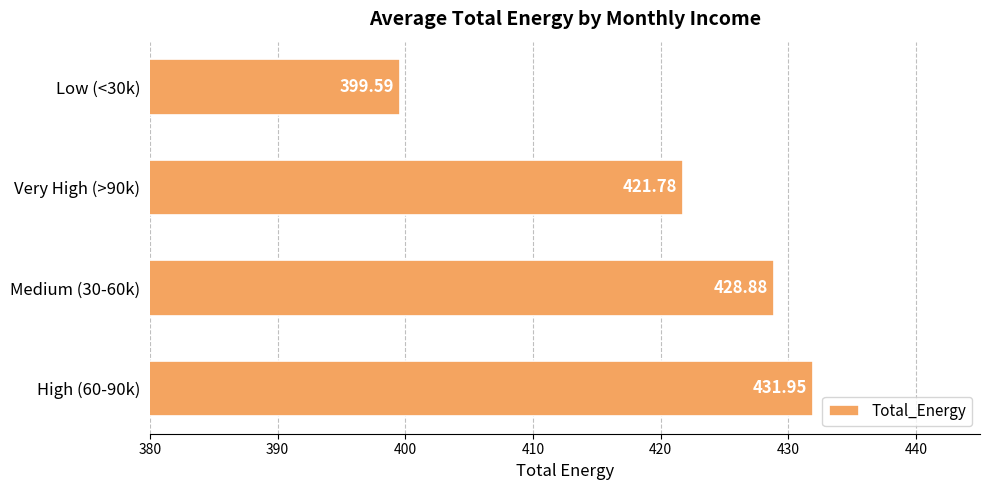

Approximately how many times larger is the value at High (60-90k) compared to Low (<30k)?

1.1